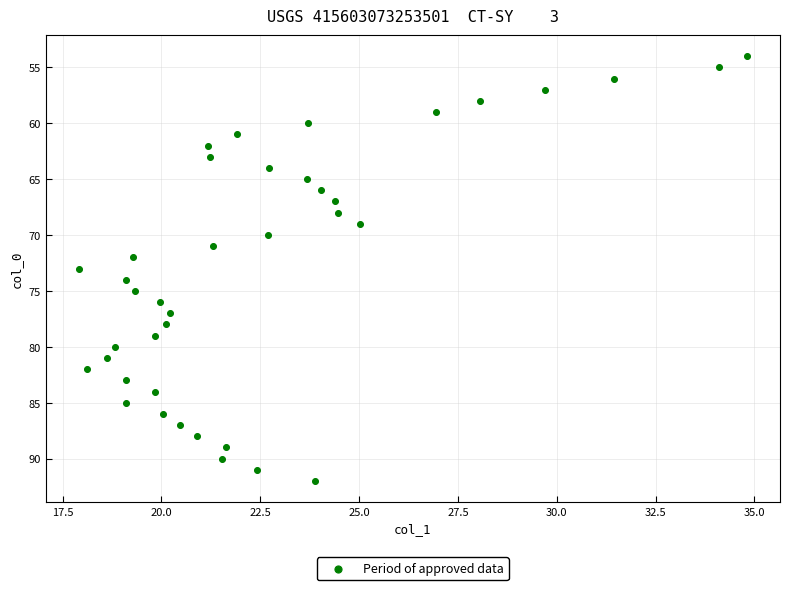

What is the range of Y values (max minus min)?

38